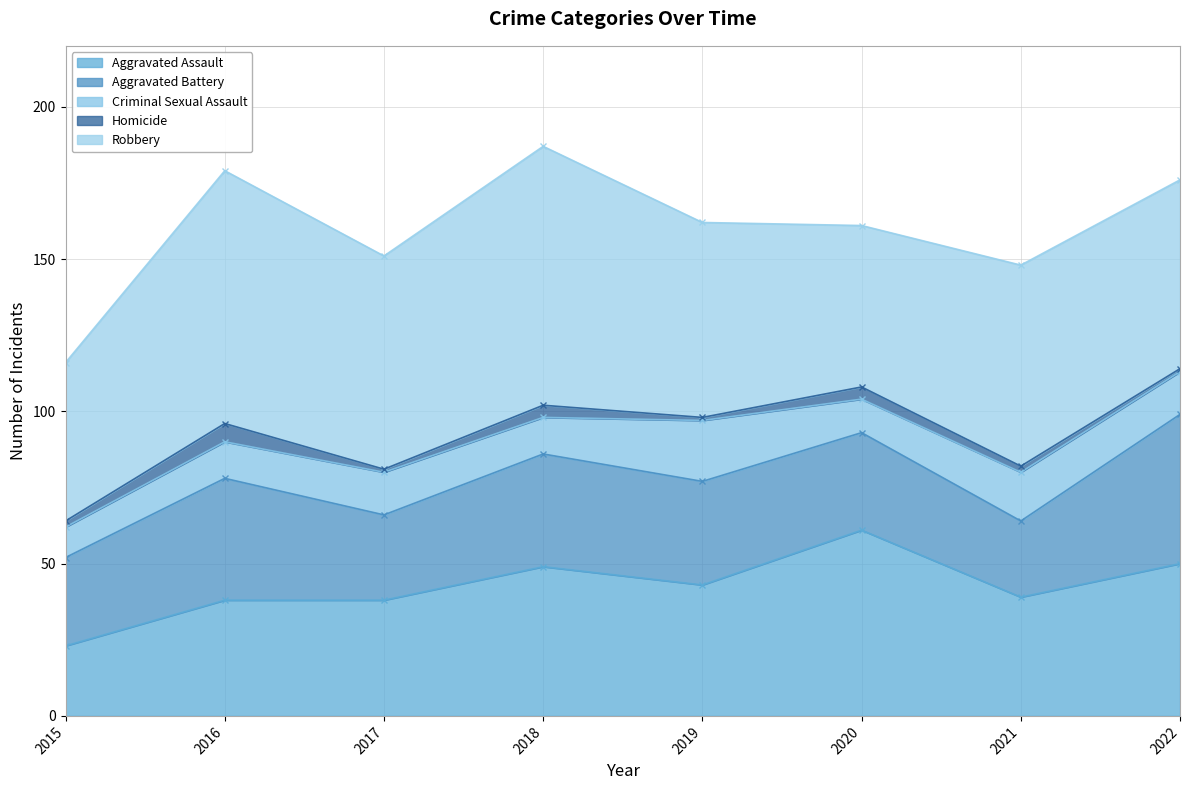

Reading right to left, extract all data points from this chart.

Aggravated Assault: 50	39	61	43	49	38	38	23
Aggravated Battery: 49	25	32	34	37	28	40	29
Criminal Sexual Assault: 14	16	11	20	12	14	12	10
Homicide: 1	2	4	1	4	1	6	2
Robbery: 62	66	53	64	85	70	83	52